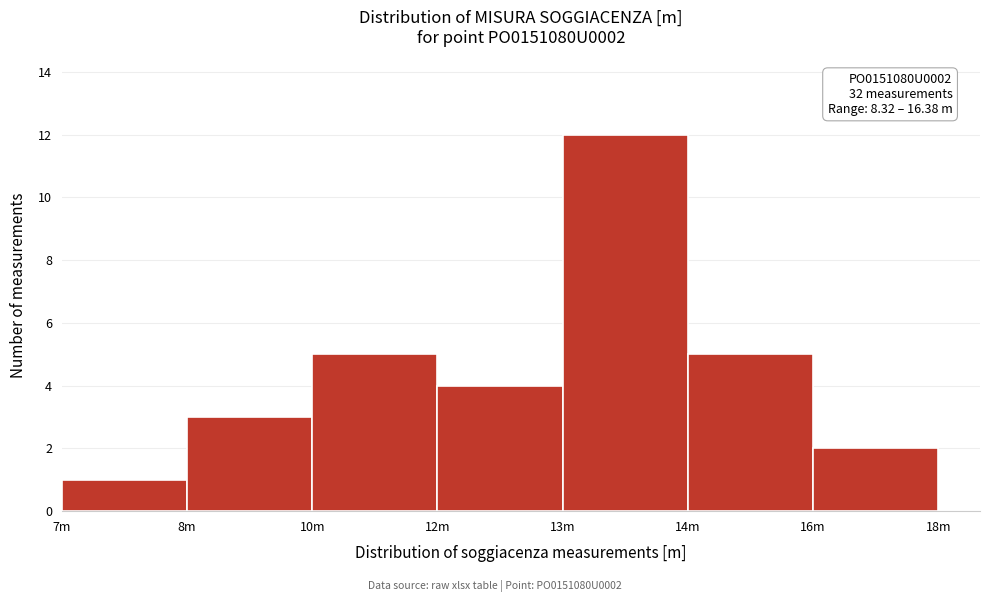

Reading left to right, what are all the values shown in this chart?

1	3	5	4	12	5	2